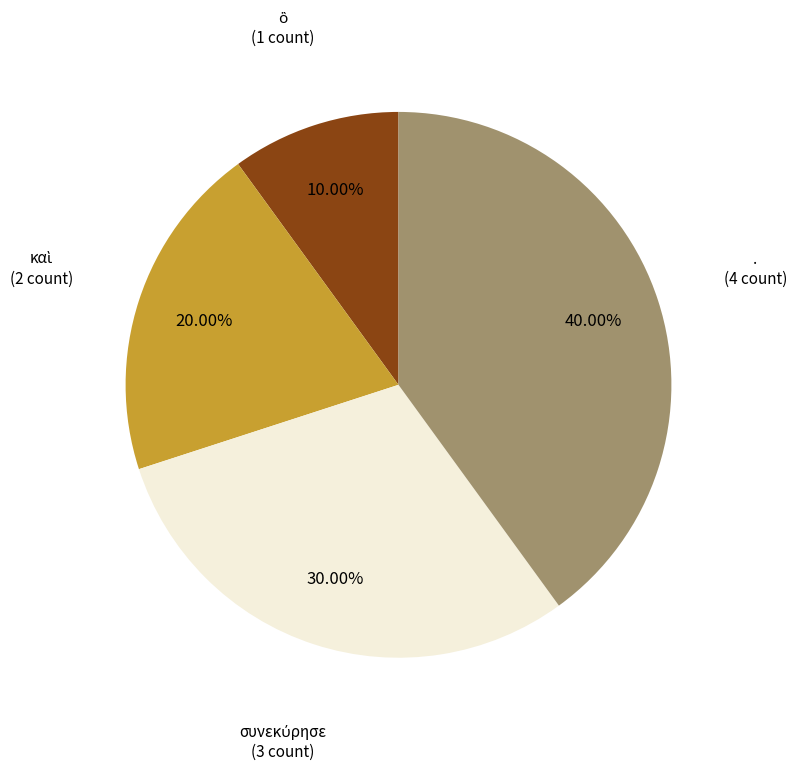

Which slice is the largest?

.